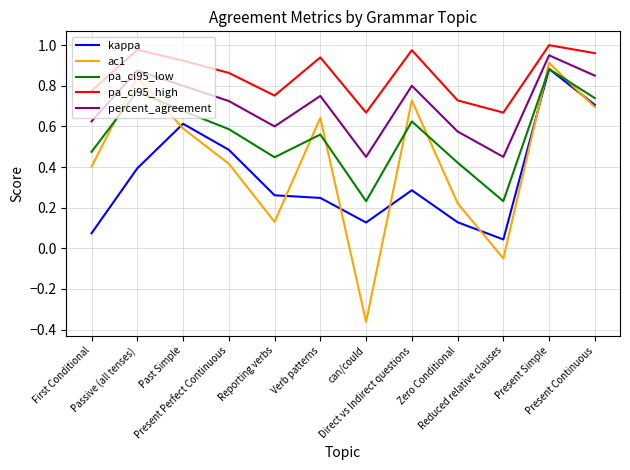

True or false: ac1 and pa_ci95_high intersect in this chart.

False